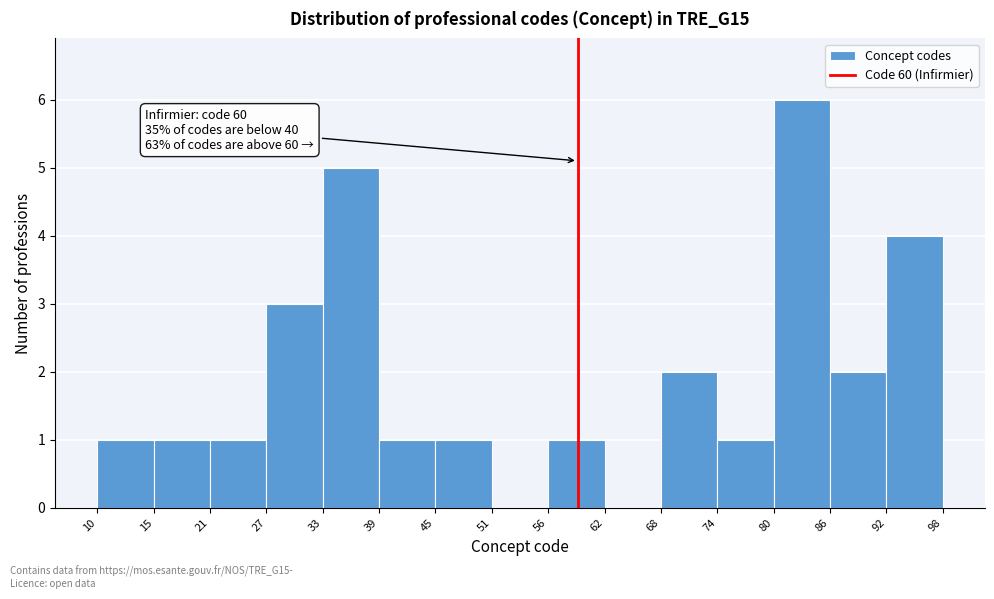

Over which range of the x-axis is the bar tallest?

80 to 86